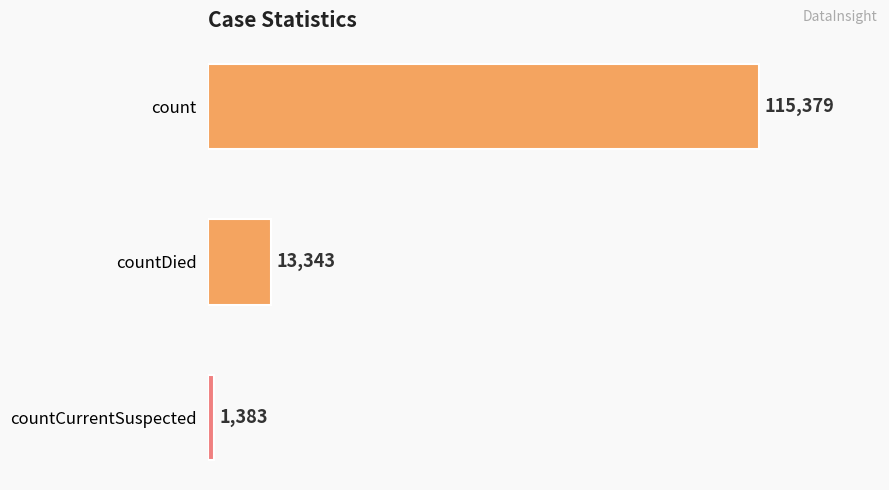

How many series are shown in this chart?

1